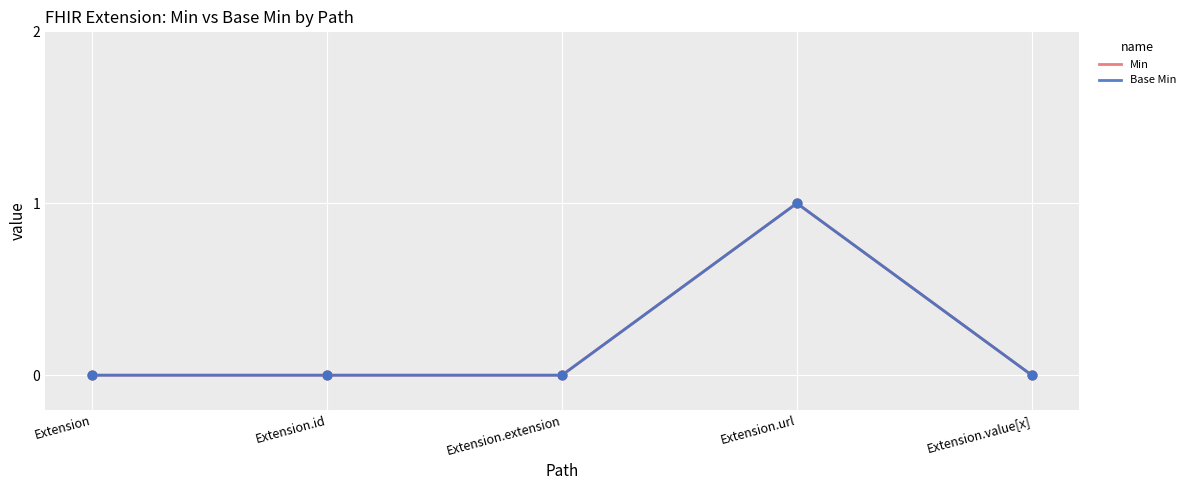

At how many categories does at least one series exceed 0?

1